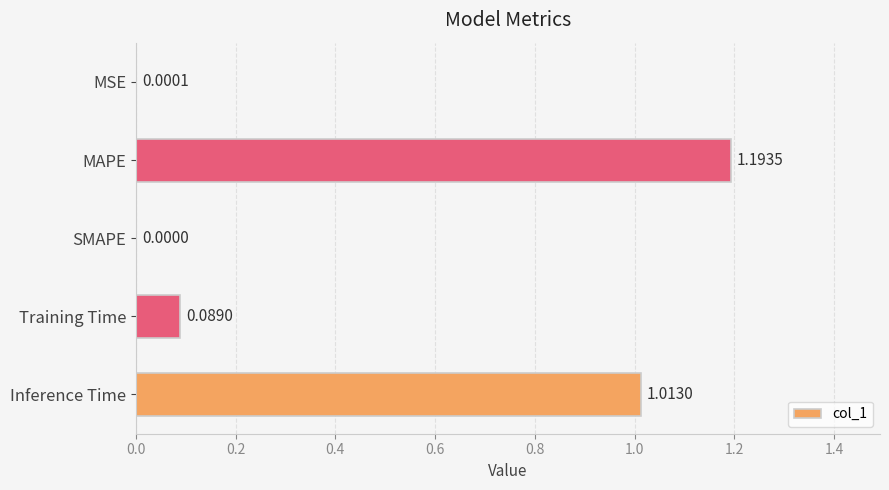

Where is the data nearest to the value 0?

SMAPE